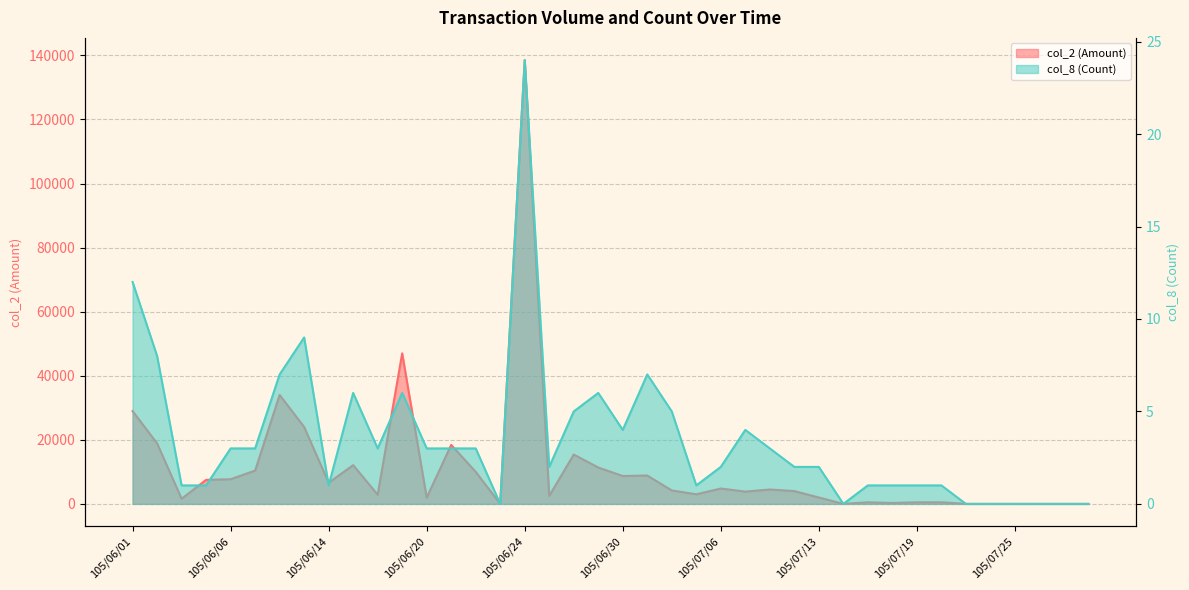

What is the difference between the col_2 (Amount) values at 105/06/08 and 105/06/22?

24000